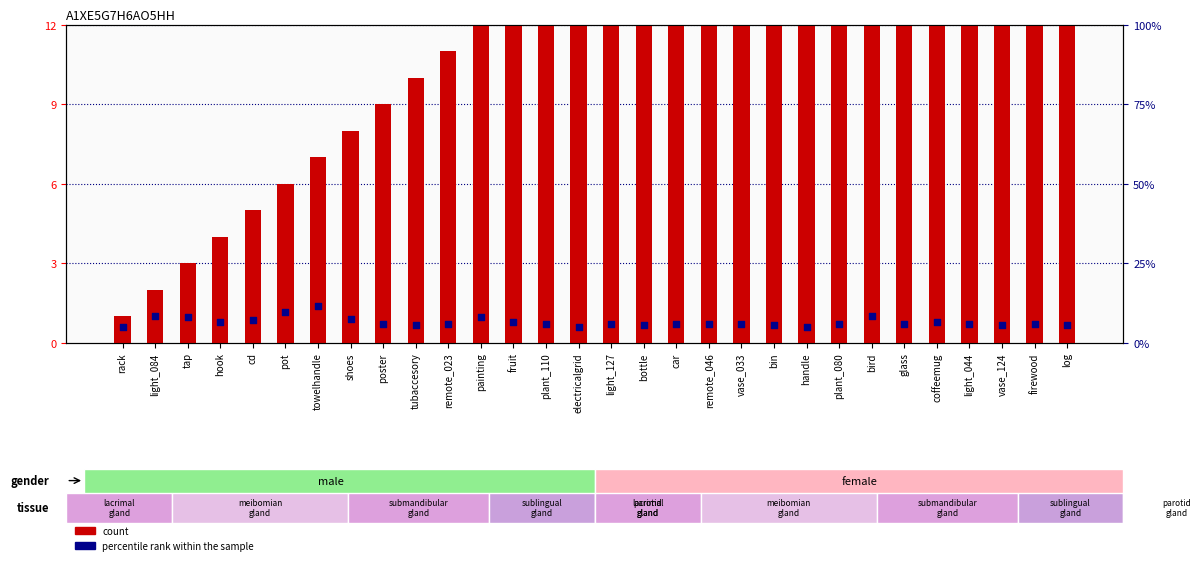

Which series has the largest total across all categories?

count